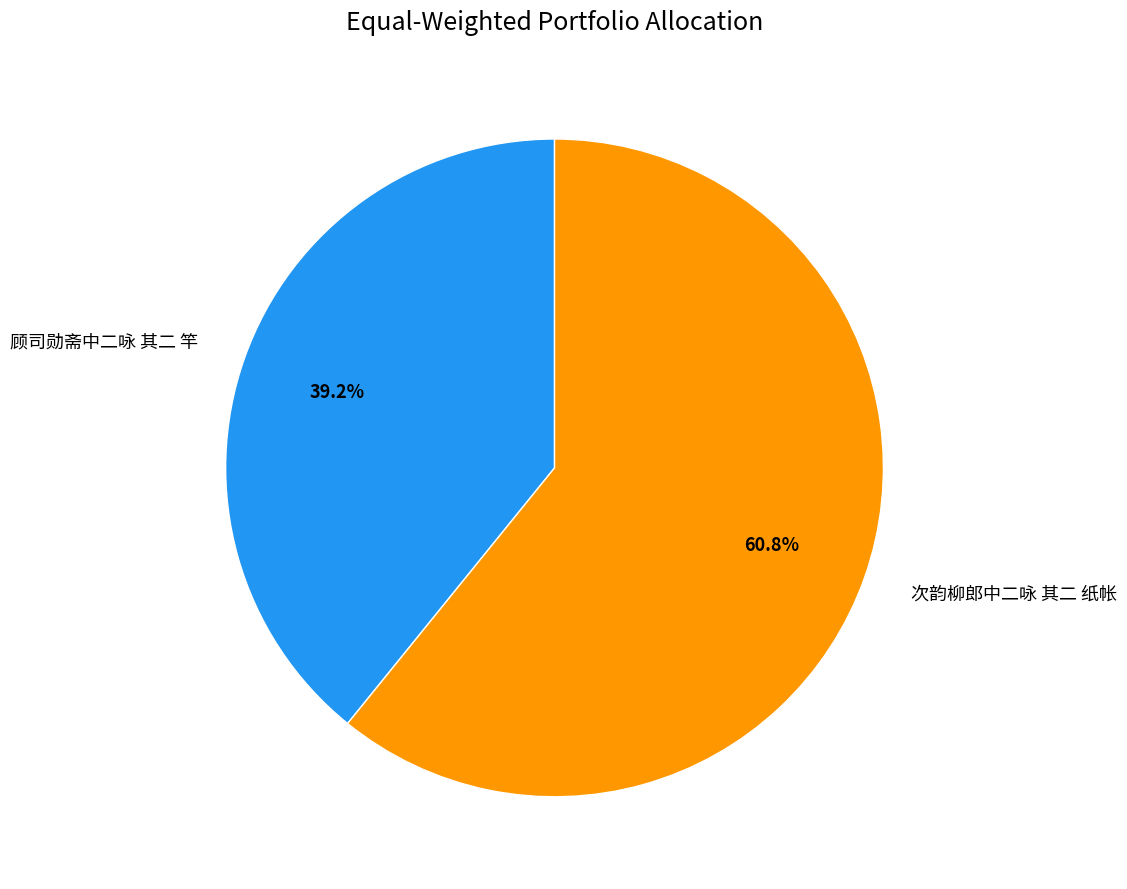

What is the ratio of the value at 次韵柳郎中二咏 其二 纸帐 to the value at 顾司勋斋中二咏 其二 竿?

1.6